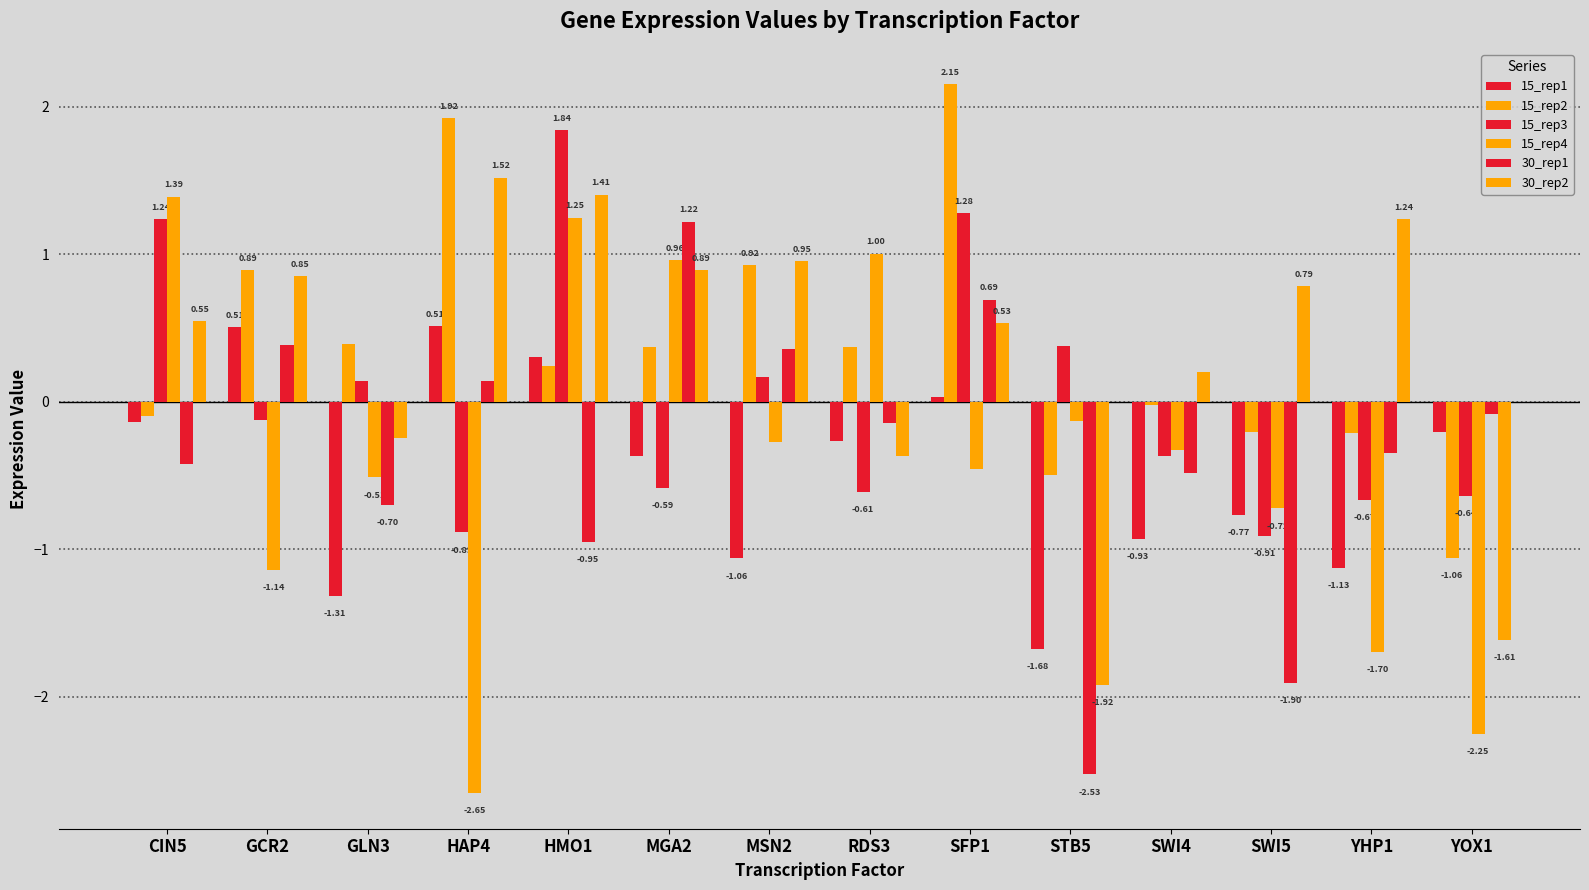

Reading left to right, transcribe all the data shown in this chart.

15_rep1: CIN5=-0.1	GCR2=0.5	GLN3=-1.3	HAP4=0.5	HMO1=0.3	MGA2=-0.4	MSN2=-1.1	RDS3=-0.3	SFP1=0.0	STB5=-1.7	SWI4=-0.9	SWI5=-0.8	YHP1=-1.1	YOX1=-0.2
15_rep2: CIN5=-0.1	GCR2=0.9	GLN3=0.4	HAP4=1.9	HMO1=0.2	MGA2=0.4	MSN2=0.9	RDS3=0.4	SFP1=2.2	STB5=-0.5	SWI4=-0.0	SWI5=-0.2	YHP1=-0.2	YOX1=-1.1
15_rep3: CIN5=1.2	GCR2=-0.1	GLN3=0.1	HAP4=-0.9	HMO1=1.8	MGA2=-0.6	MSN2=0.2	RDS3=-0.6	SFP1=1.3	STB5=0.4	SWI4=-0.4	SWI5=-0.9	YHP1=-0.7	YOX1=-0.6
15_rep4: CIN5=1.4	GCR2=-1.1	GLN3=-0.5	HAP4=-2.7	HMO1=1.2	MGA2=1.0	MSN2=-0.3	RDS3=1.0	SFP1=-0.5	STB5=-0.1	SWI4=-0.3	SWI5=-0.7	YHP1=-1.7	YOX1=-2.3
30_rep1: CIN5=-0.4	GCR2=0.4	GLN3=-0.7	HAP4=0.1	HMO1=-1.0	MGA2=1.2	MSN2=0.4	RDS3=-0.1	SFP1=0.7	STB5=-2.5	SWI4=-0.5	SWI5=-1.9	YHP1=-0.3	YOX1=-0.1
30_rep2: CIN5=0.5	GCR2=0.9	GLN3=-0.2	HAP4=1.5	HMO1=1.4	MGA2=0.9	MSN2=1.0	RDS3=-0.4	SFP1=0.5	STB5=-1.9	SWI4=0.2	SWI5=0.8	YHP1=1.2	YOX1=-1.6